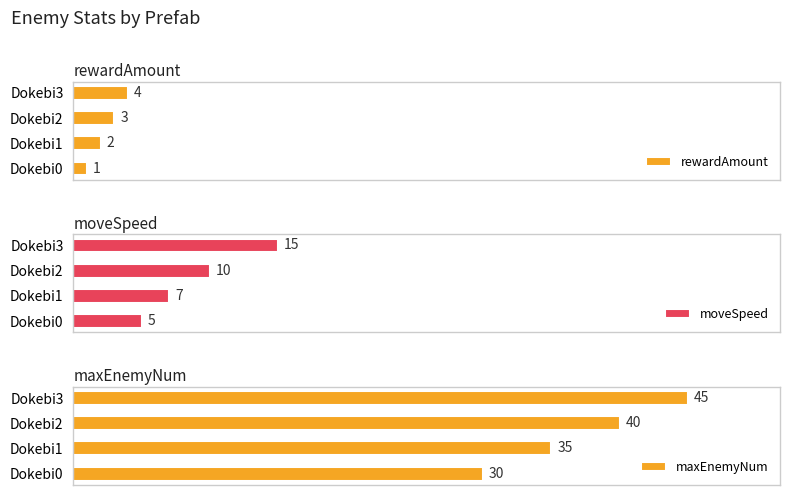

Rank the categories by rewardAmount value from highest to lowest.

Dokebi3, Dokebi2, Dokebi1, Dokebi0